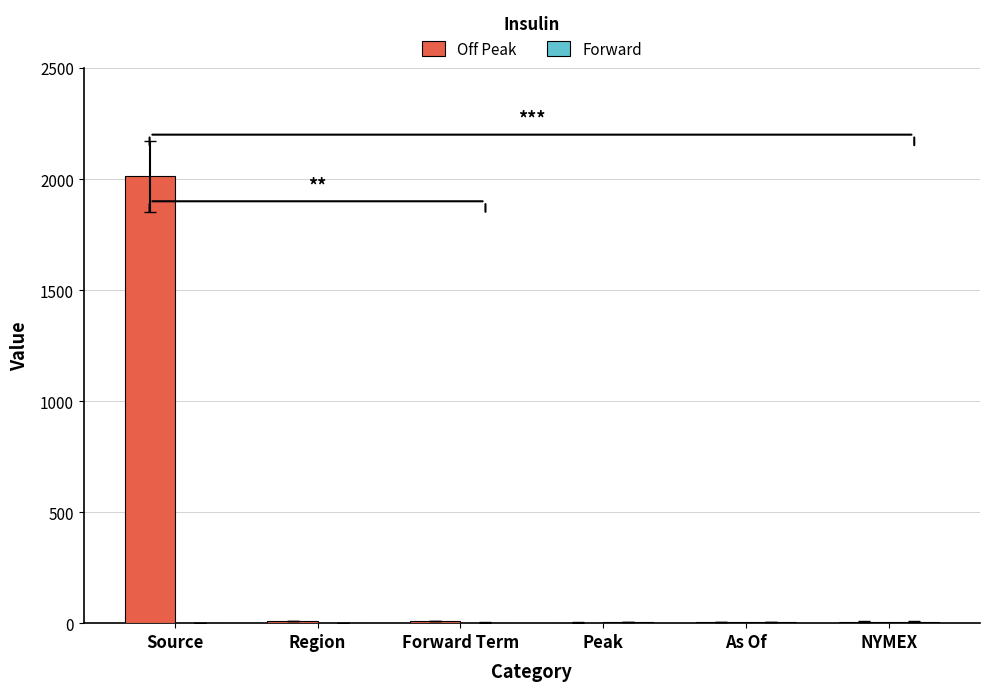

Which series has the largest total across all categories?

Off Peak